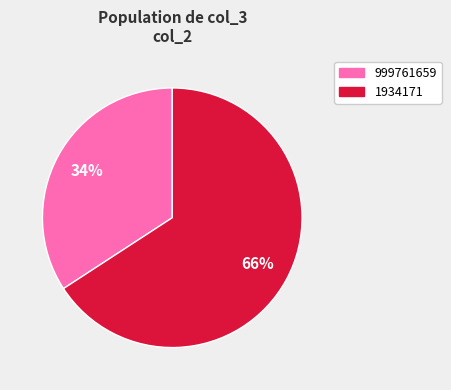

Which category has the smallest portion of the pie?

999761659